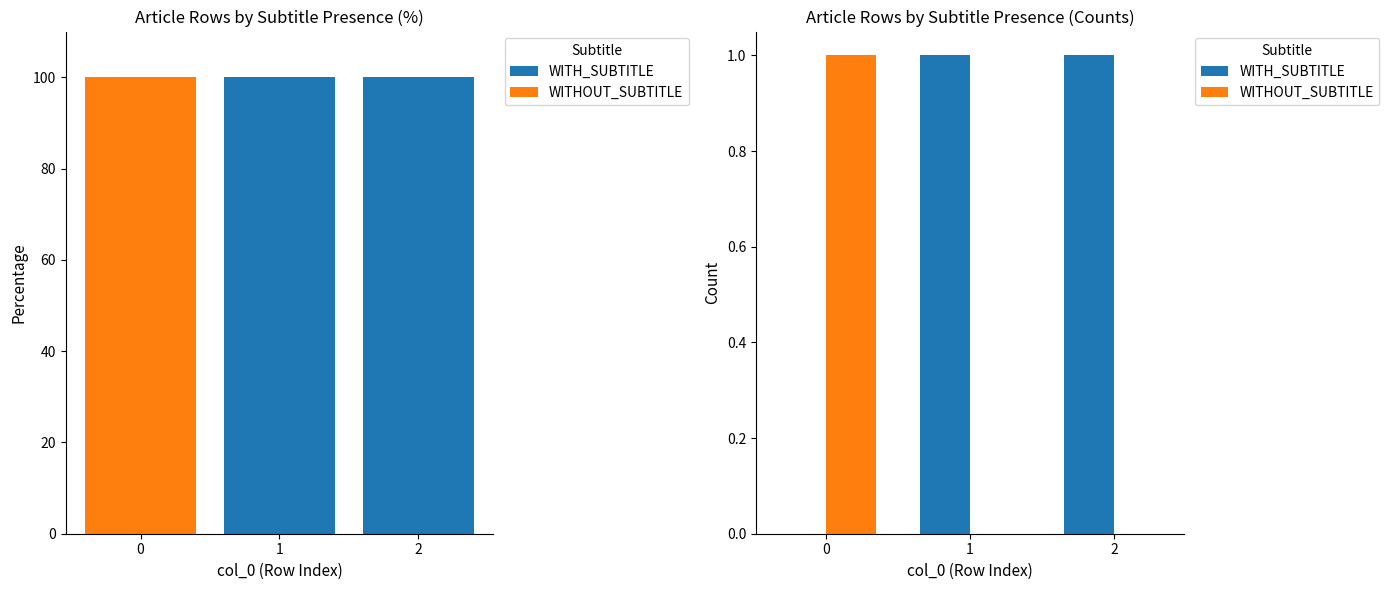

Between 2 and 1, which is larger?

2